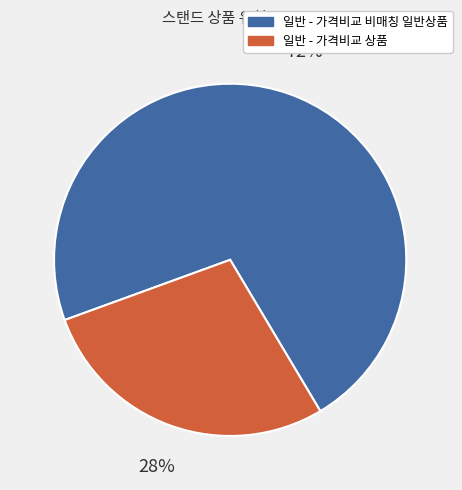

To the nearest percent, what percentage of the pie is 일반 - 가격비교 상품?

28%